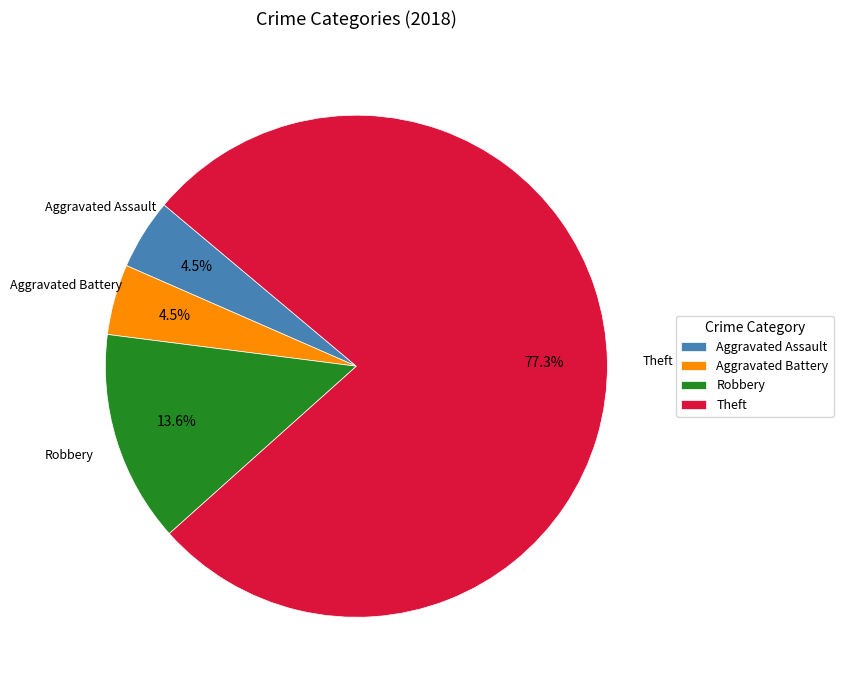

Combined, do Aggravated Battery and Robbery account for over 50%?

No